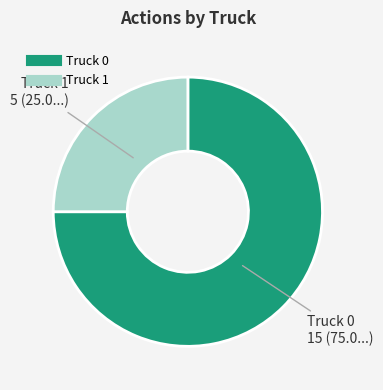

How many slices are in this pie chart?

2